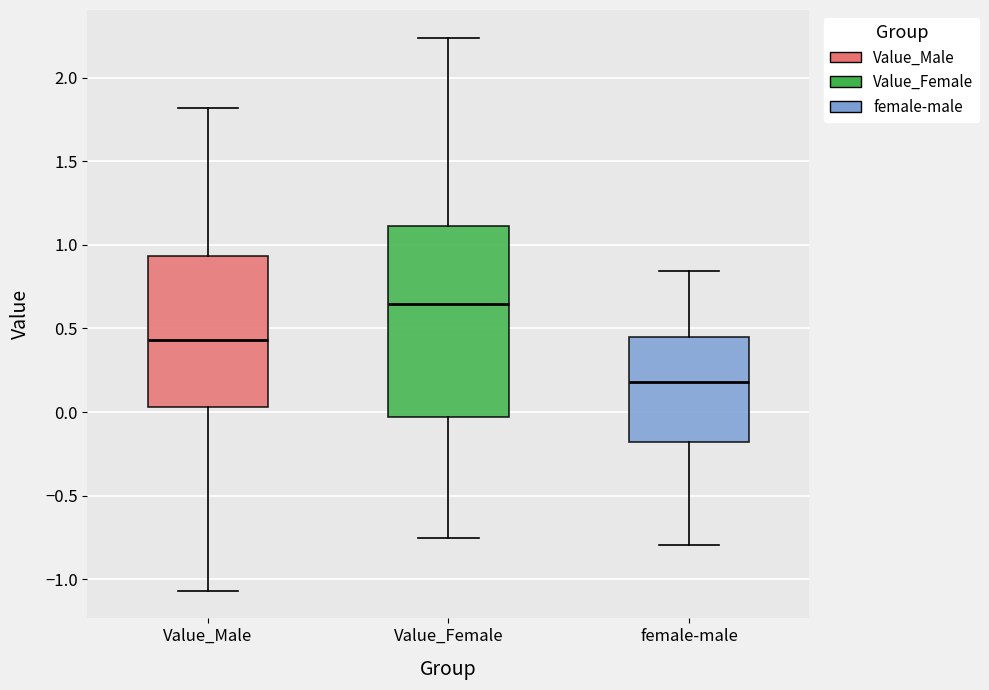

Comparing the boxes themselves (not the whiskers), which one is the tallest?

Value_Female